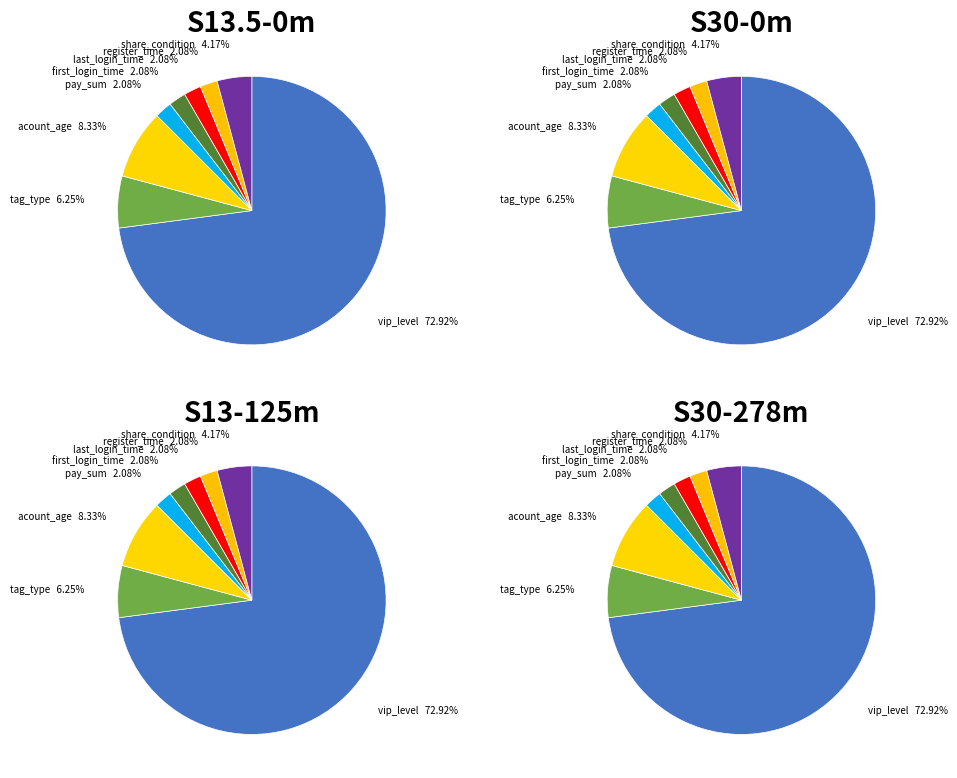

Count the number of slices in the pie.

8